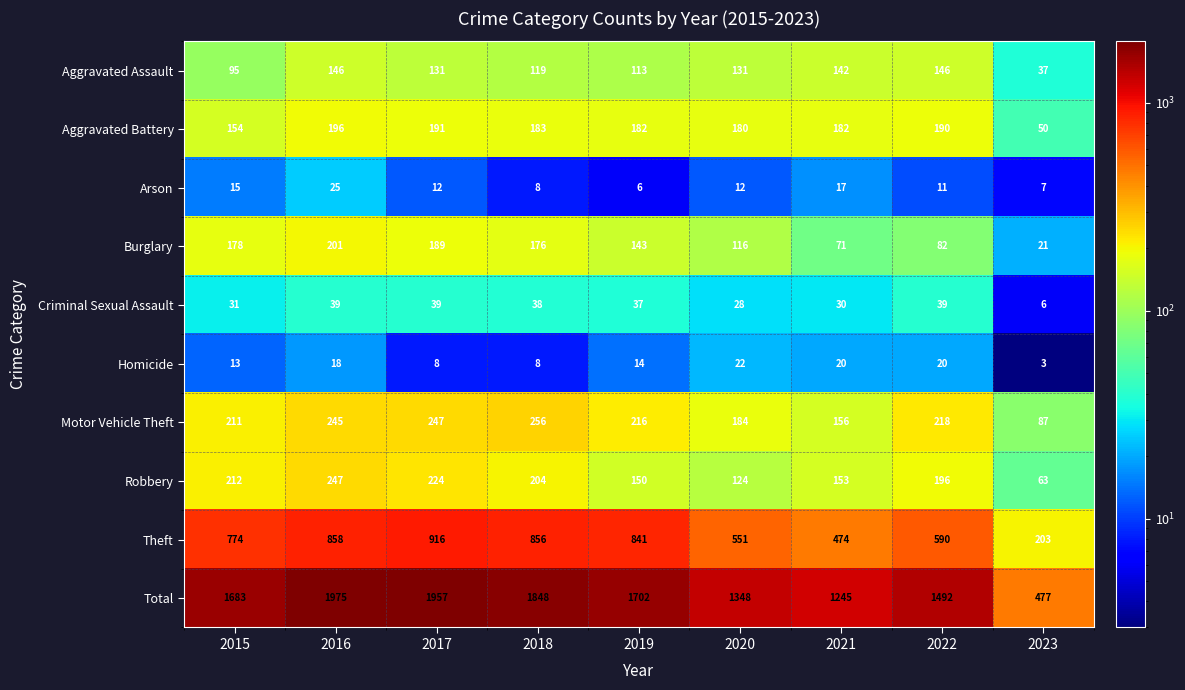

Which category has the lowest value in the Burglary series?

2023